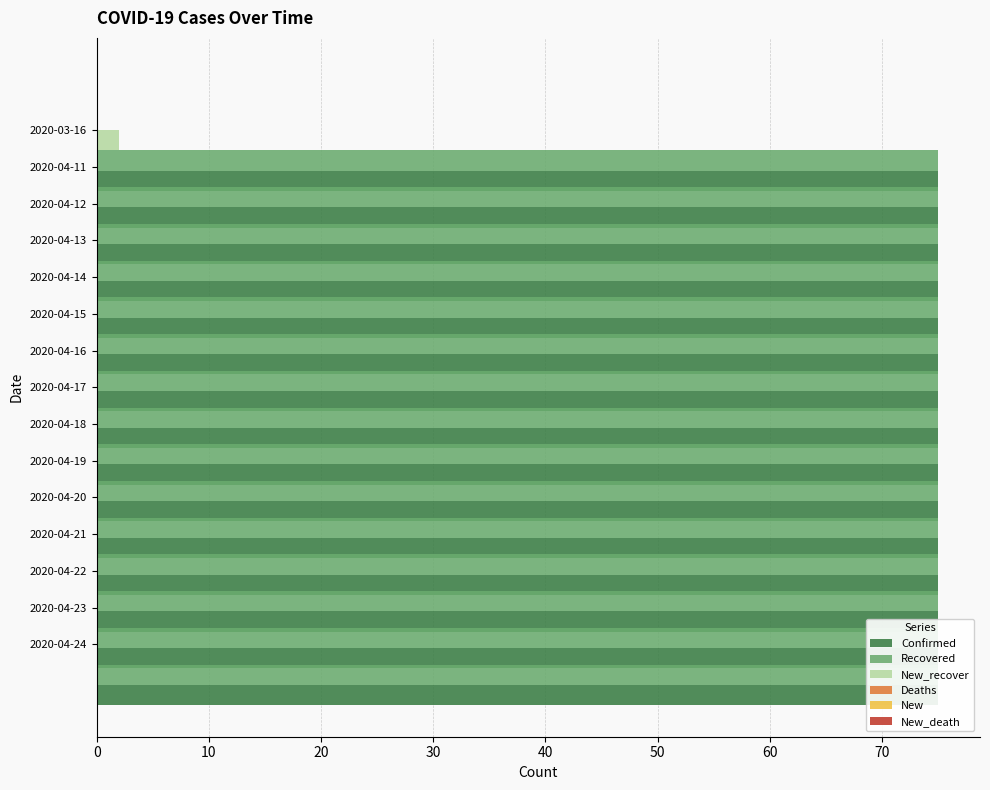

How many New_recover values are between 0 and 1?

14